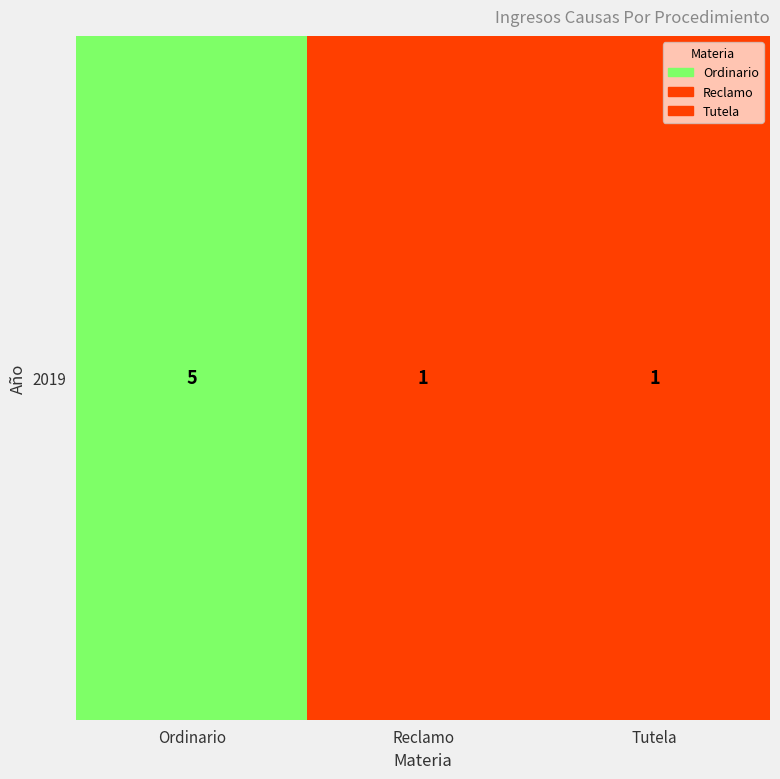

Reading left to right, extract all data points from this chart.

5	1	1